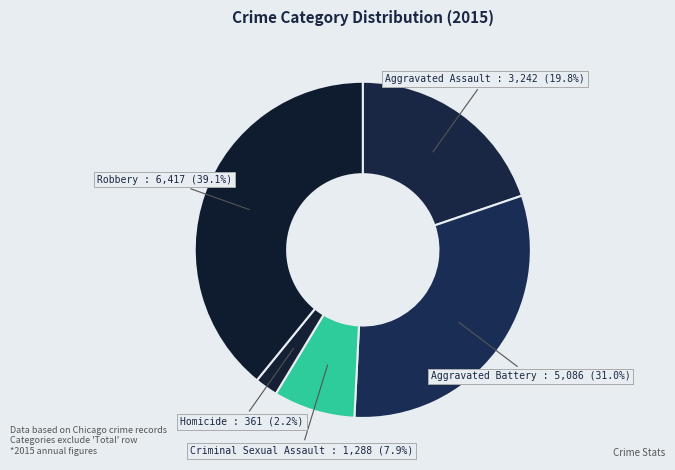

Which slice is the smallest?

Homicide